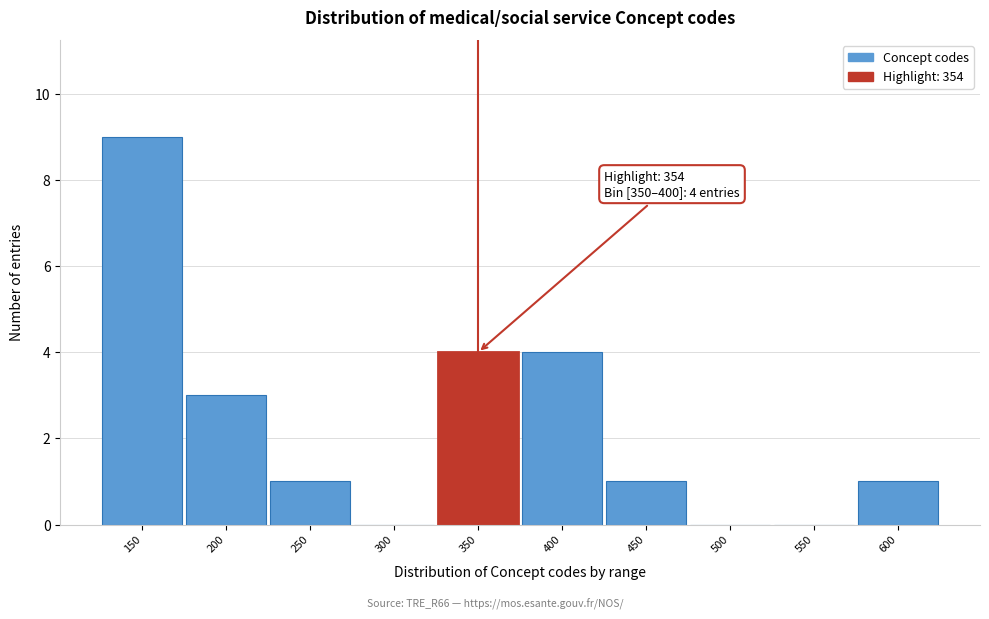

Reading right to left, transcribe all the data shown in this chart.

600=1	550=0	500=0	450=1	400=4	350=4	300=0	250=1	200=3	150=9